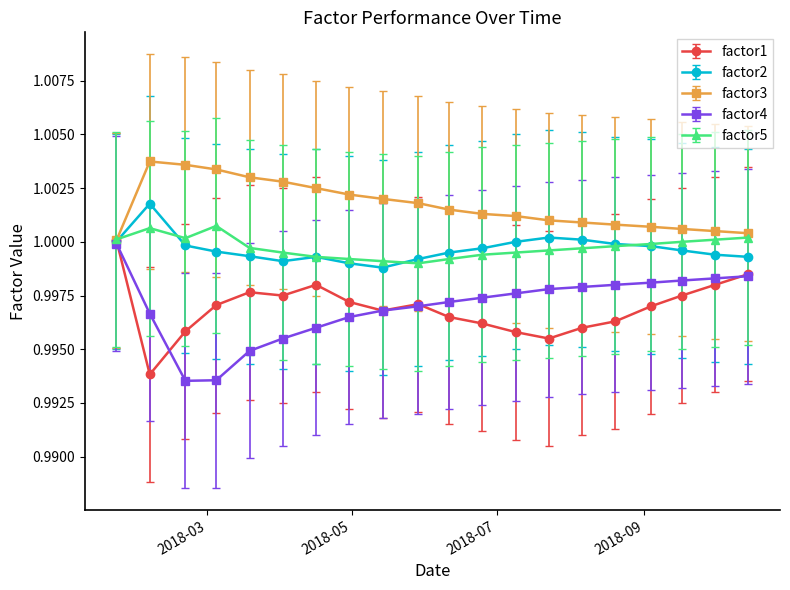

How many lines are shown in the chart?

5